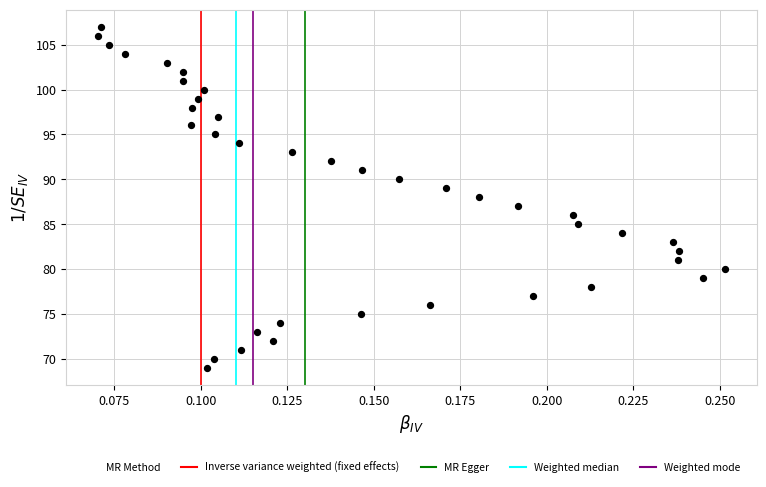

What is the range of Y values (max minus min)?

38